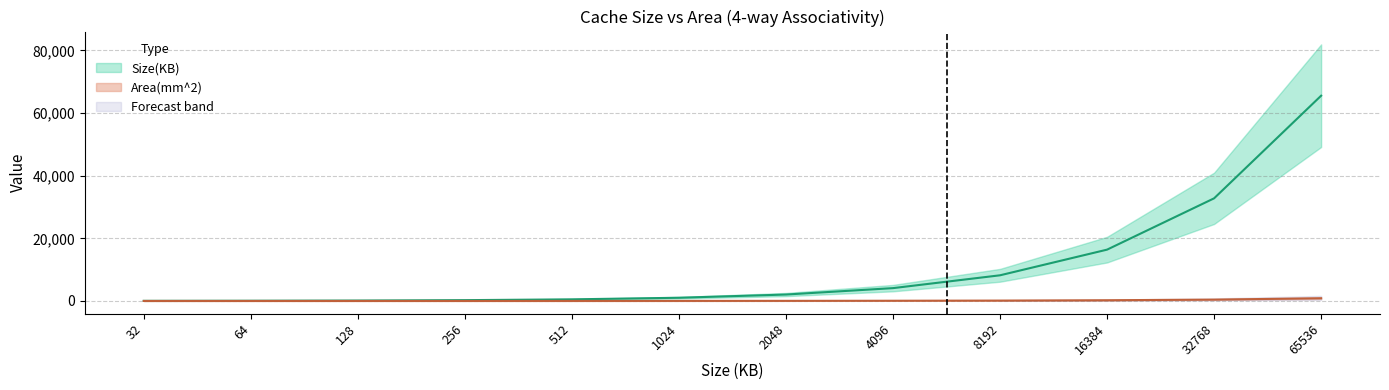

What is the sum of the Size(KB) values at 65536 and 8192?

73728.0